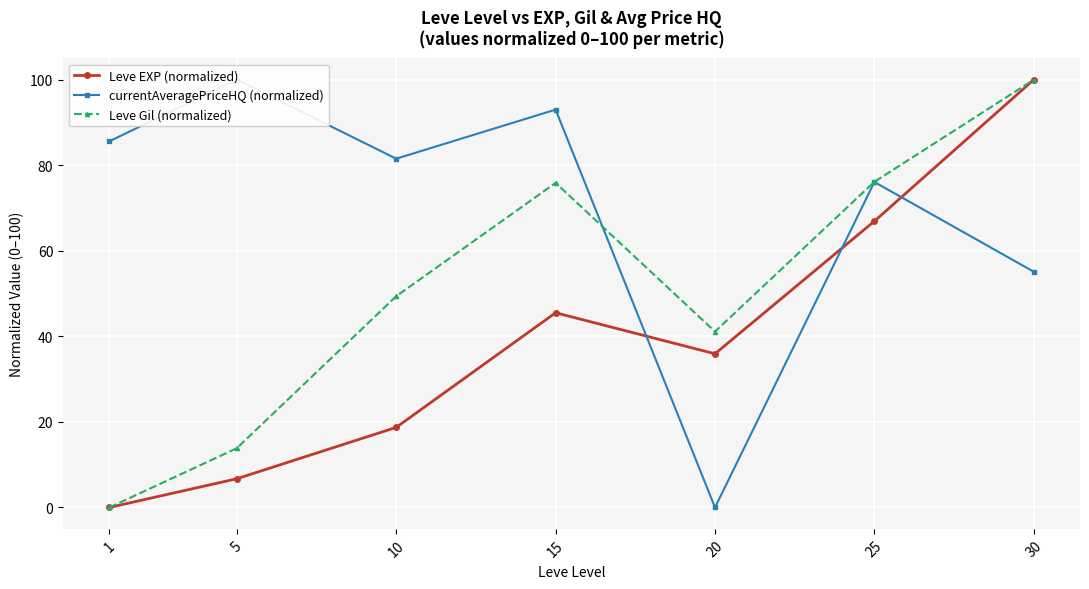

List the series in order of their overall mean, highest first.

currentAveragePriceHQ (normalized), Leve Gil (normalized), Leve EXP (normalized)